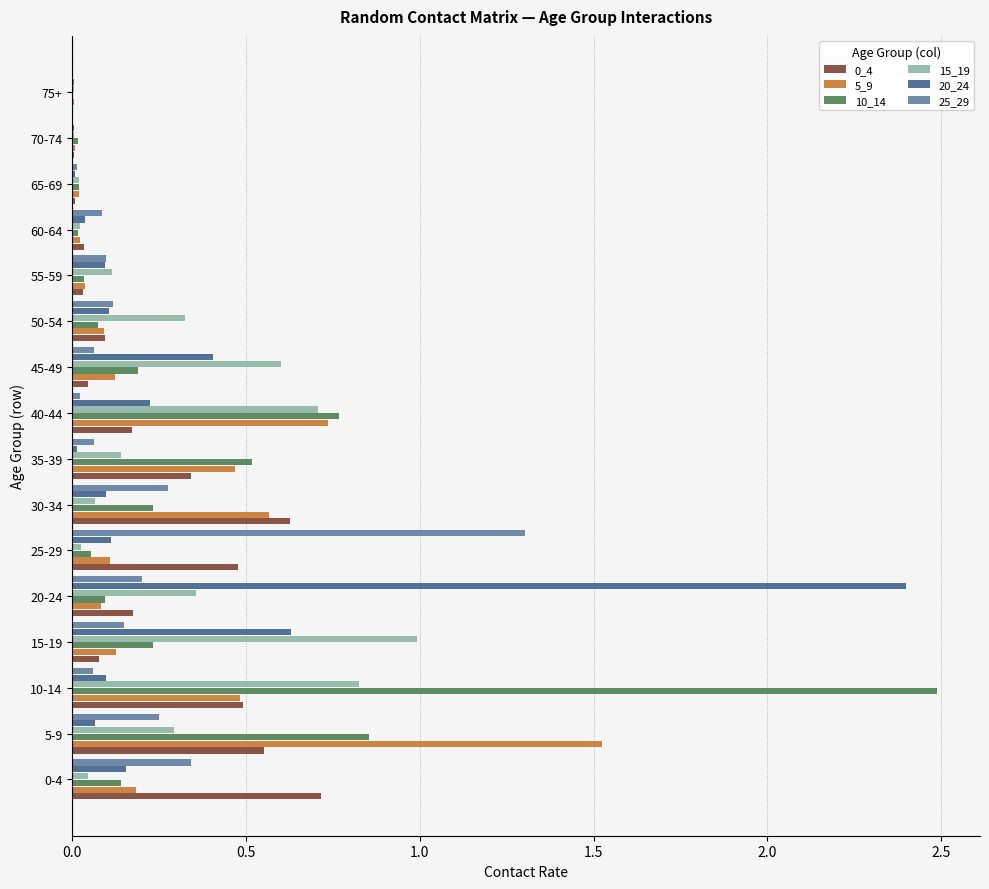

The value of 0_4 at 15-19 is 0.1. True or false?

True